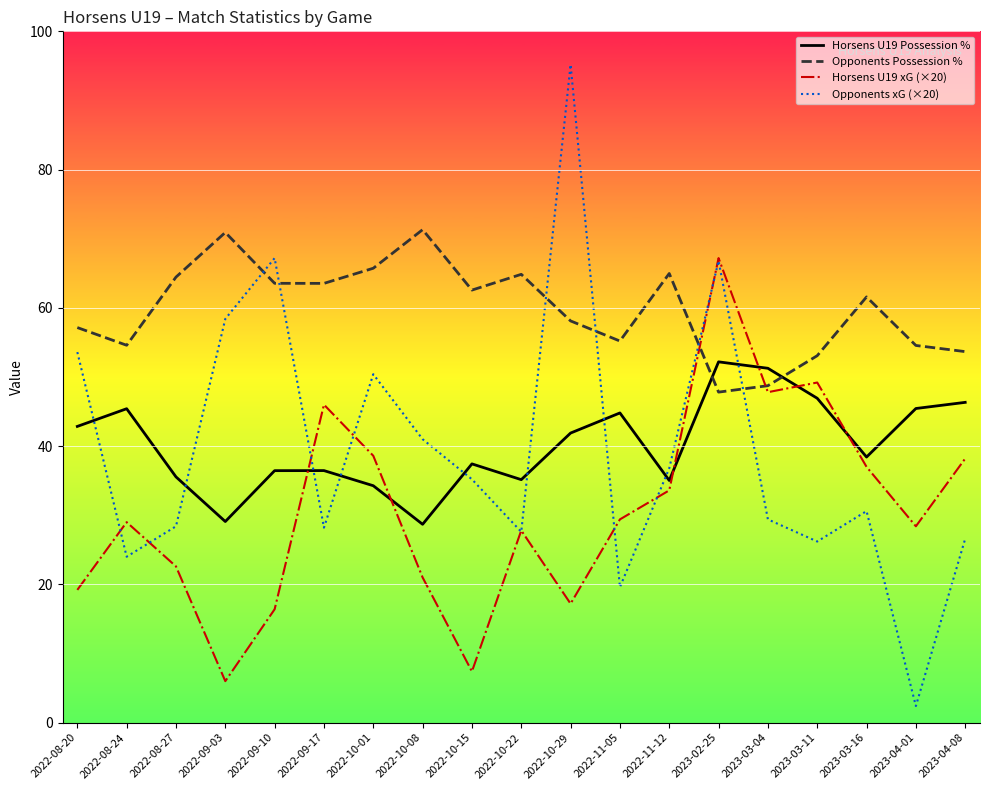

Where does the Opponents xG (×20) series first go above 30?

2022-08-20